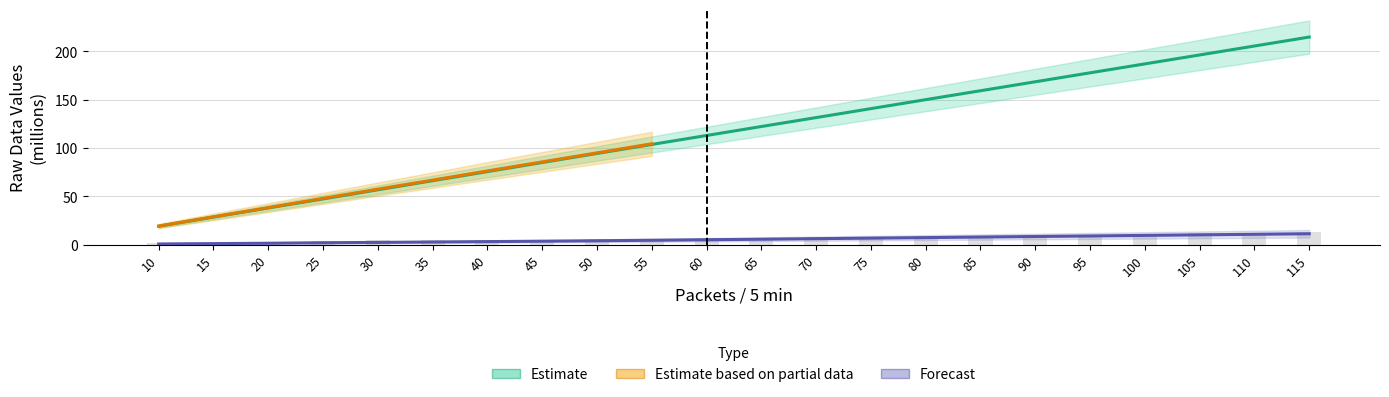

Reading right to left, what are all the values shown in this chart?

Nodo1_CPU: 11.2	10.6	10.1	9.5	8.9	8.4	7.8	7.2	6.7	6.1	5.5	5.0	4.5	4.0	3.5	3.1	2.7	2.3	1.9	1.4	1.0	0.6
Nodo1_LPM: 214.9	205.6	196.3	187.1	177.8	168.6	159.3	150.1	140.8	131.5	122.2	112.9	103.7	94.3	85.0	75.6	66.1	56.7	47.3	37.9	28.5	19.0
Nodo1_TX: 12.7	12.3	11.7	11.1	10.4	9.8	9.3	8.7	8.2	7.7	6.9	6.5	5.9	5.5	5.1	4.9	4.7	4.3	4.1	2.8	2.1	1.9